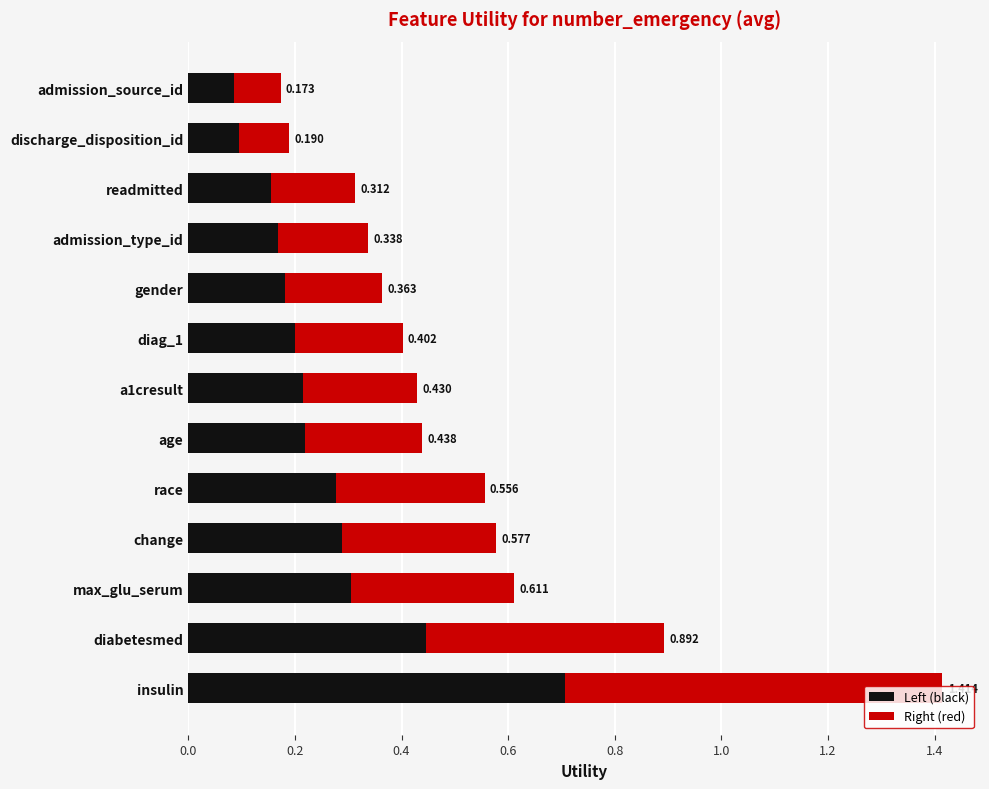

At which category is the sum across all series the highest?

insulin